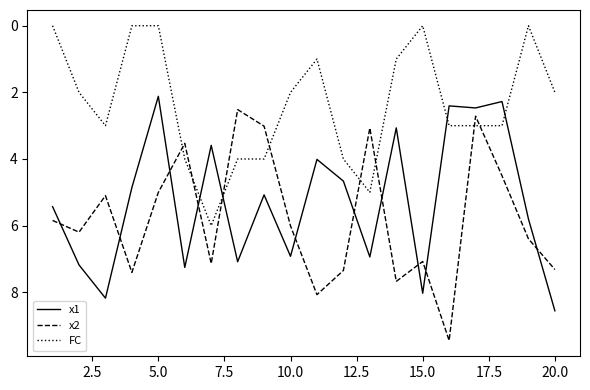

Rank the series by their maximum value, from highest to lowest.

x2, x1, FC